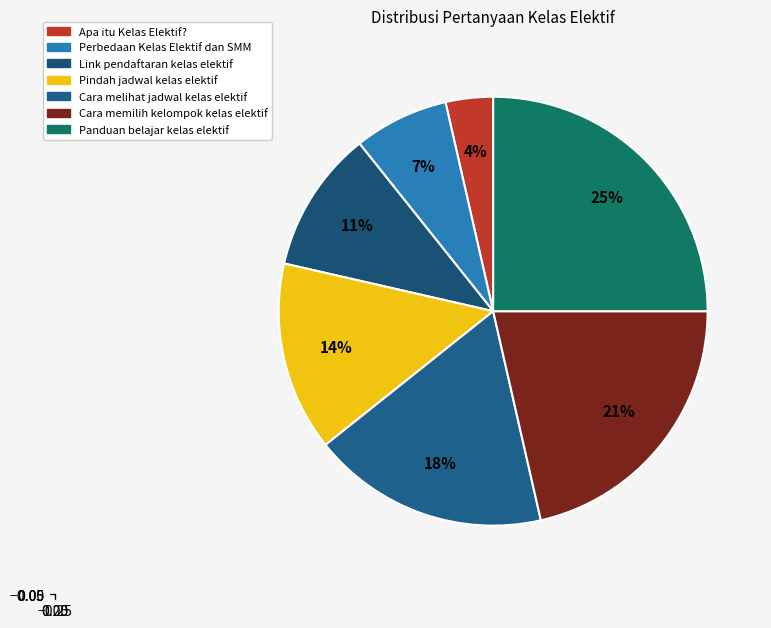

Which has a higher value, Apa itu Kelas Elektif? or Cara melihat jadwal kelas elektif?

Cara melihat jadwal kelas elektif